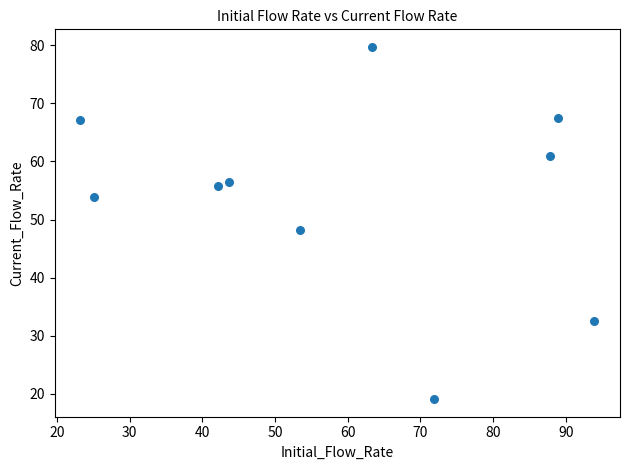

What Y value in the scatter plot is closest to 49?

48.2